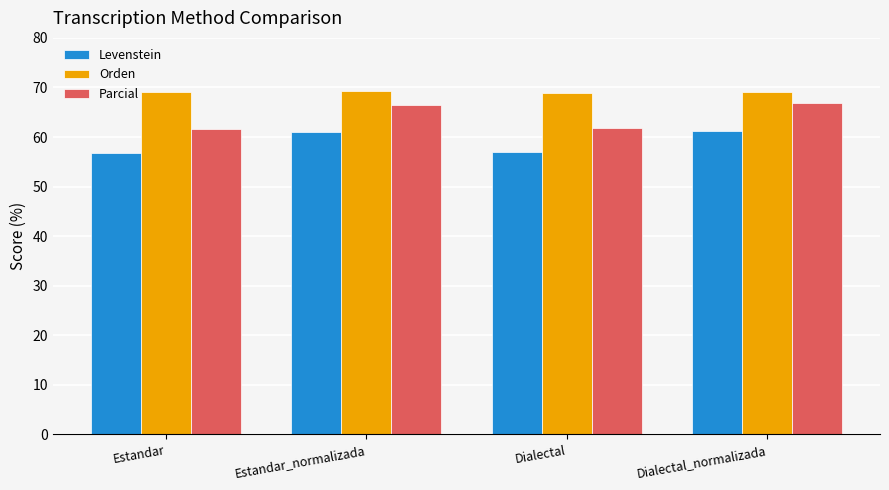

True or false: Orden has a value of 68.8 at Dialectal.

True